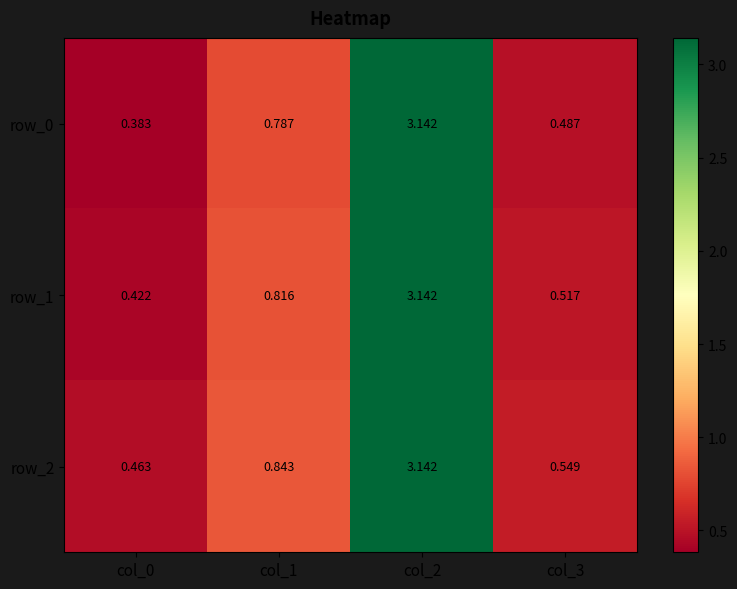

At how many categories does at least one series exceed 1?

1